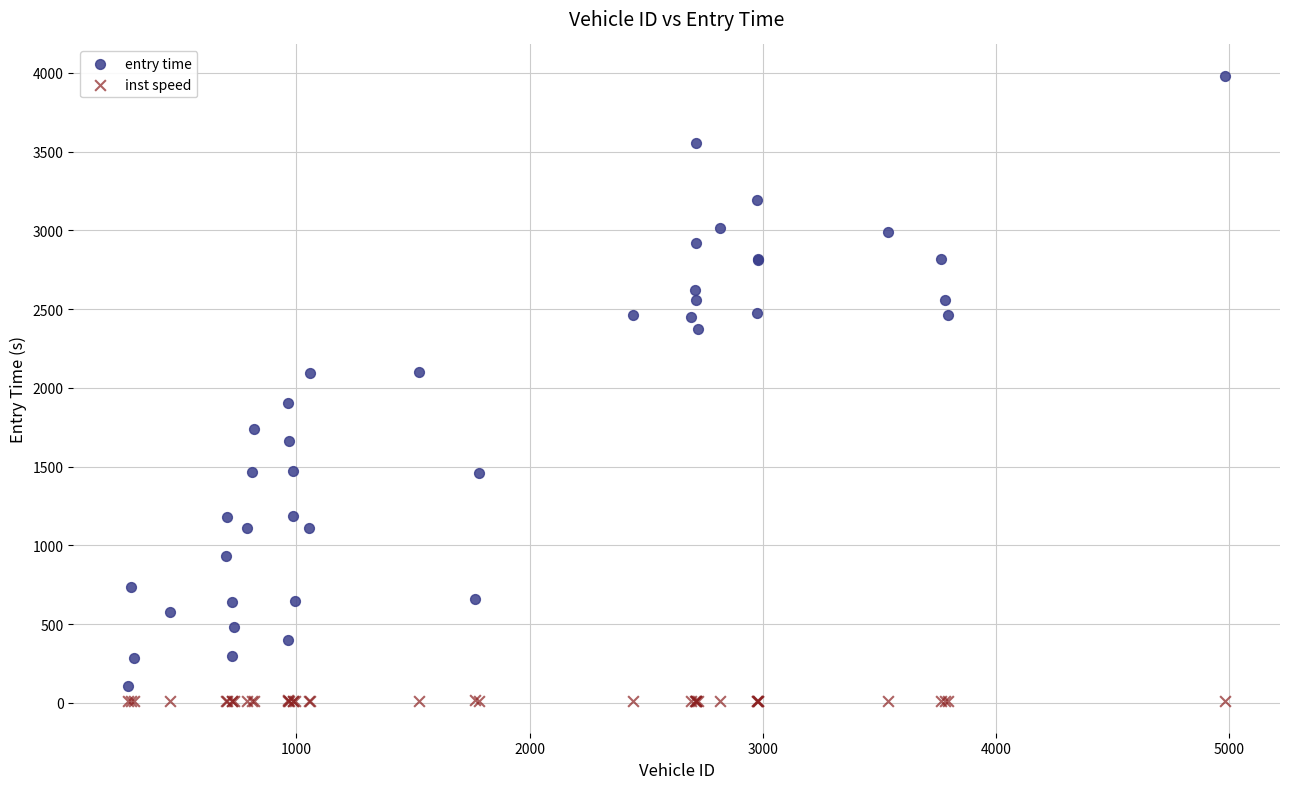

What is the X range (max minus min) for the scatter plot?

4702.0